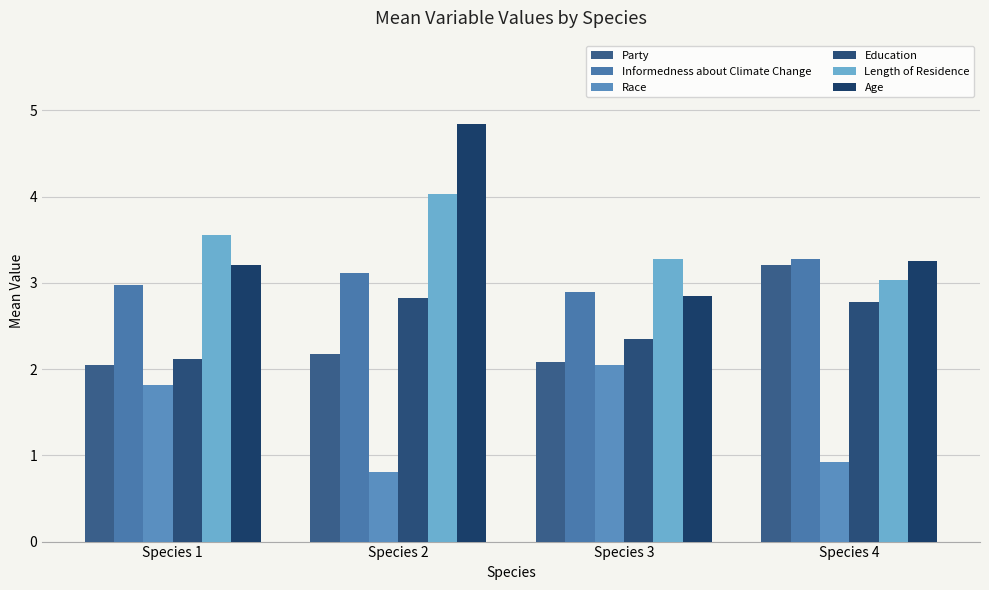

Reading left to right, extract all data points from this chart.

Party: 2.0	2.2	2.1	3.2
Informedness about Climate Change: 3.0	3.1	2.9	3.3
Race: 1.8	0.8	2.0	0.9
Education: 2.1	2.8	2.4	2.8
Length of Residence: 3.6	4.0	3.3	3.0
Age: 3.2	4.8	2.9	3.2